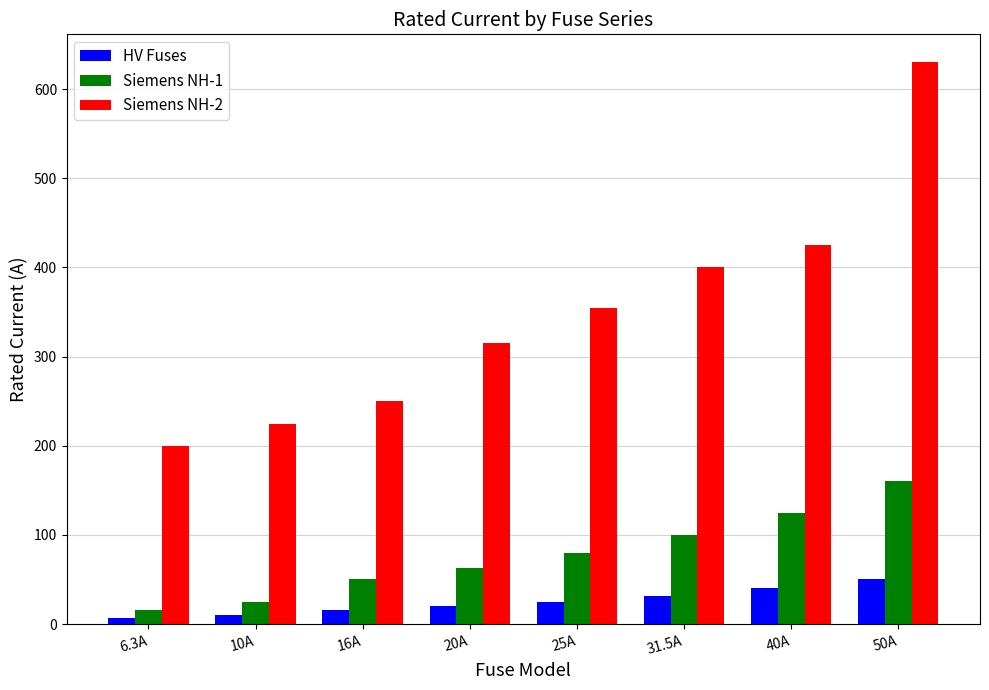

What is the greatest value displayed?

630.0